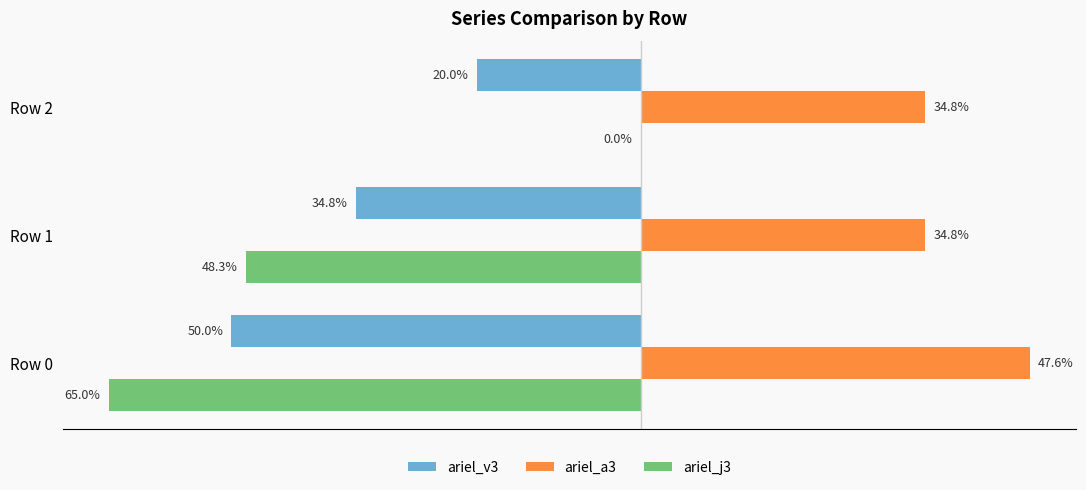

What is the average value of the ariel_a3 series?

0.4